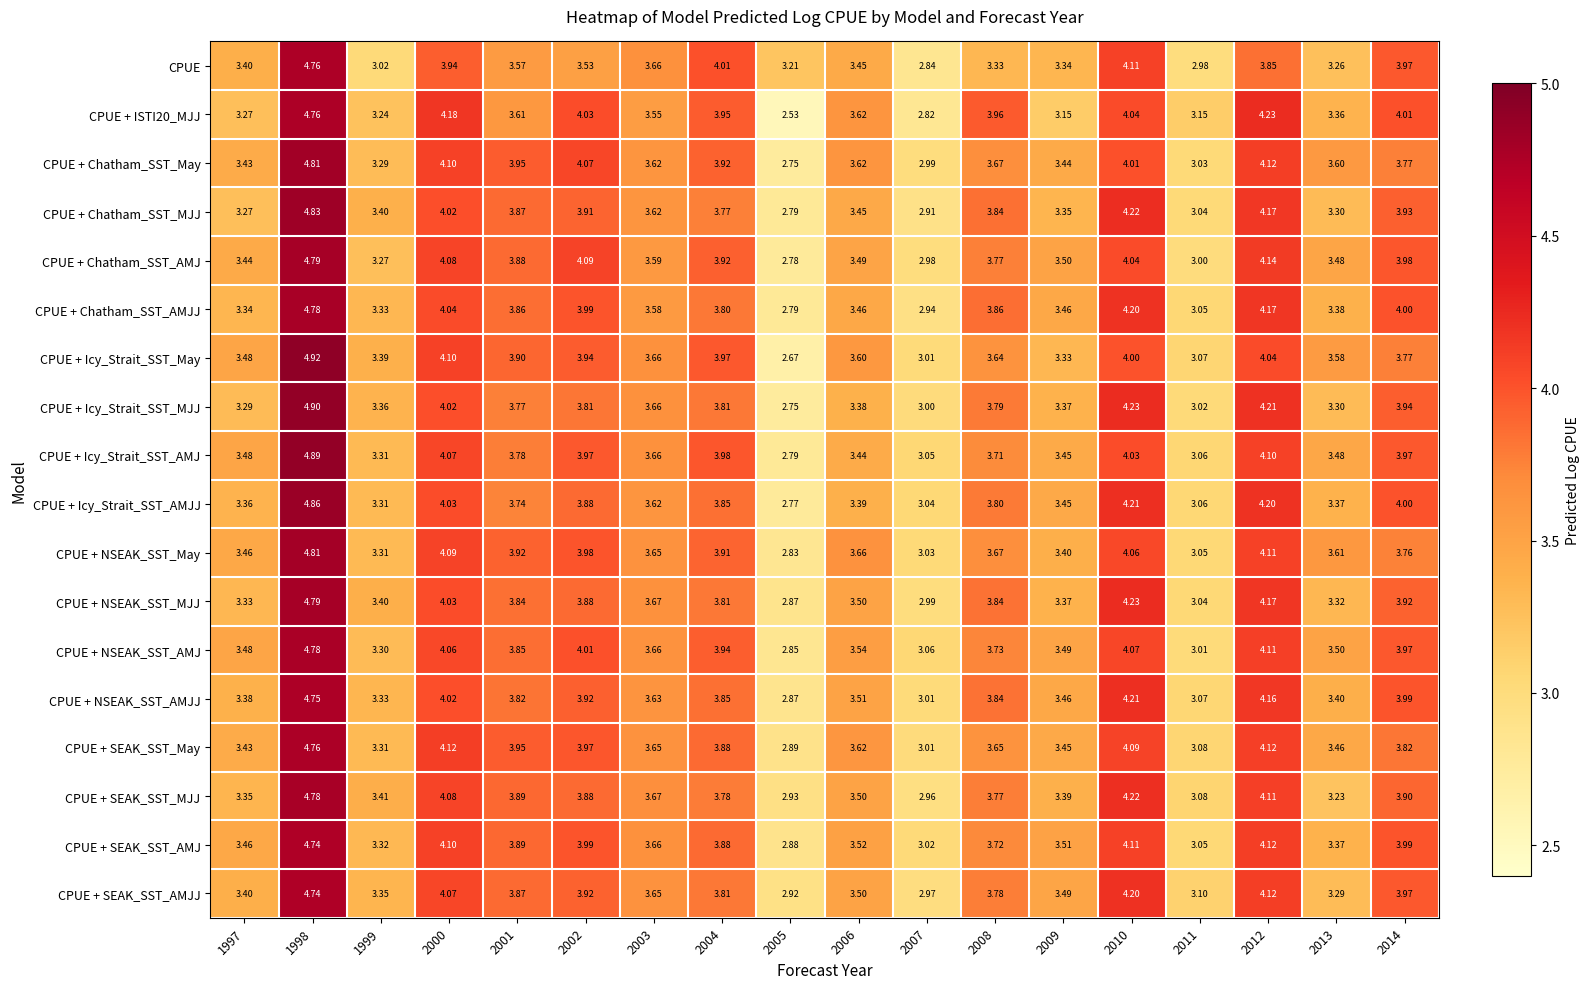

Between 2003 and 2011, which series saw the biggest shift?

CPUE